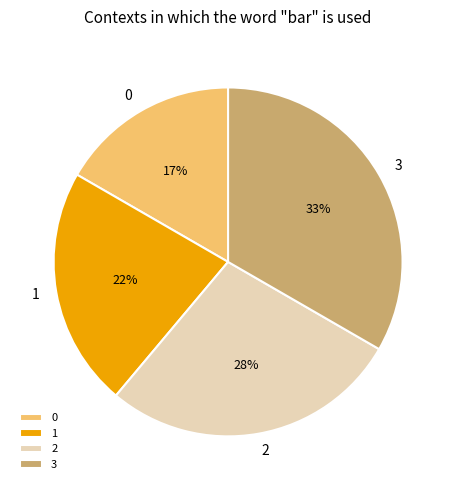

Count the number of slices in the pie.

4